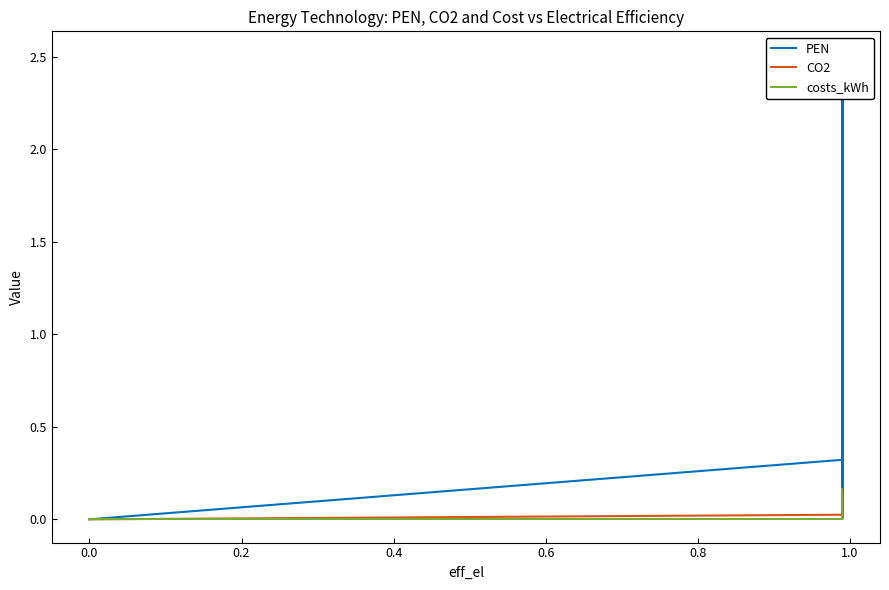

What is the maximum value for CO2?

0.1